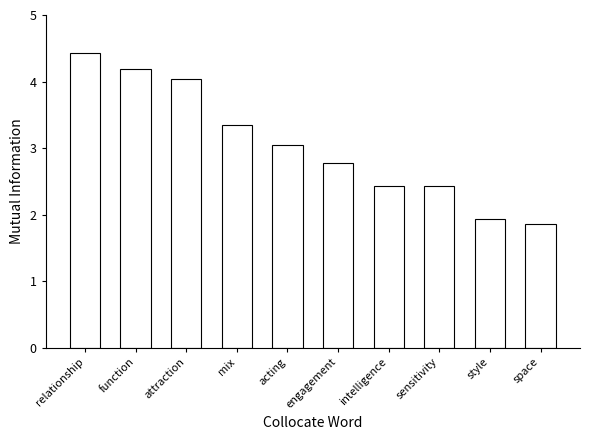

The value at acting is 1.5. True or false?

False